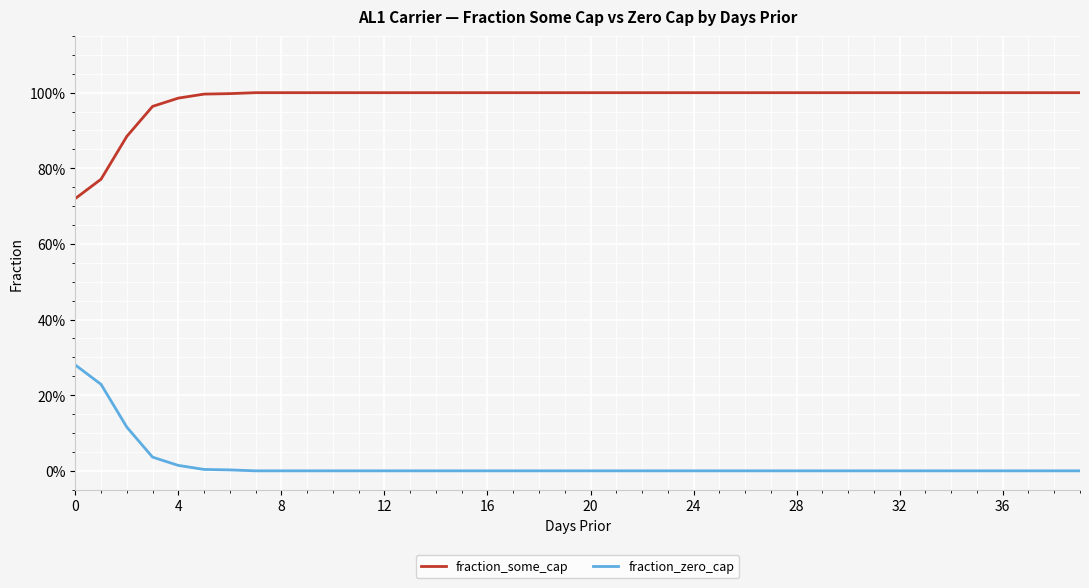

What is the lowest value of the fraction_some_cap series?

0.7